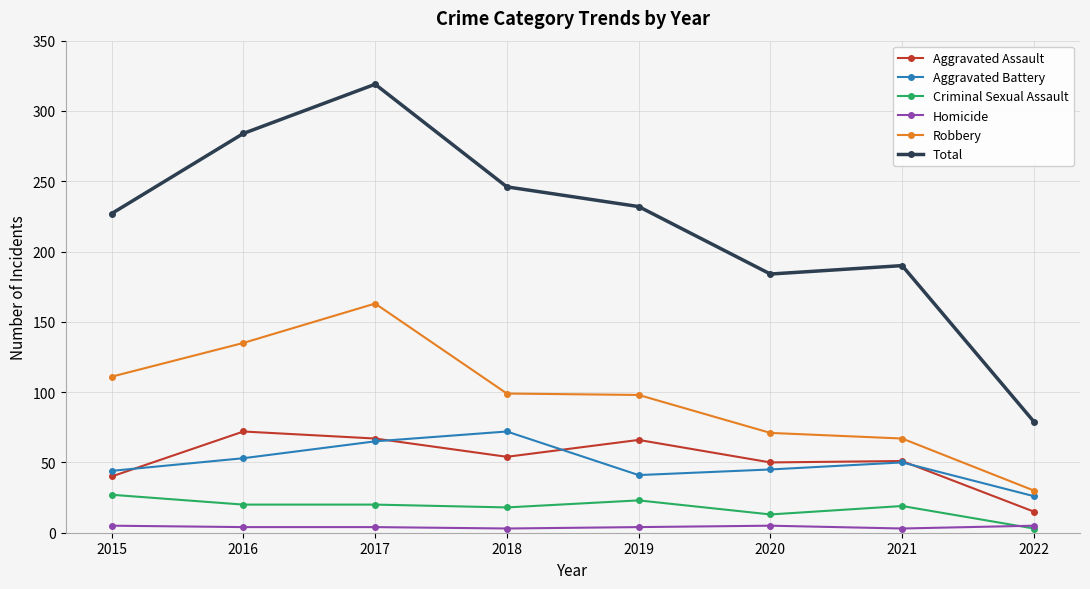

The value of Robbery at 2016 is 206. True or false?

False